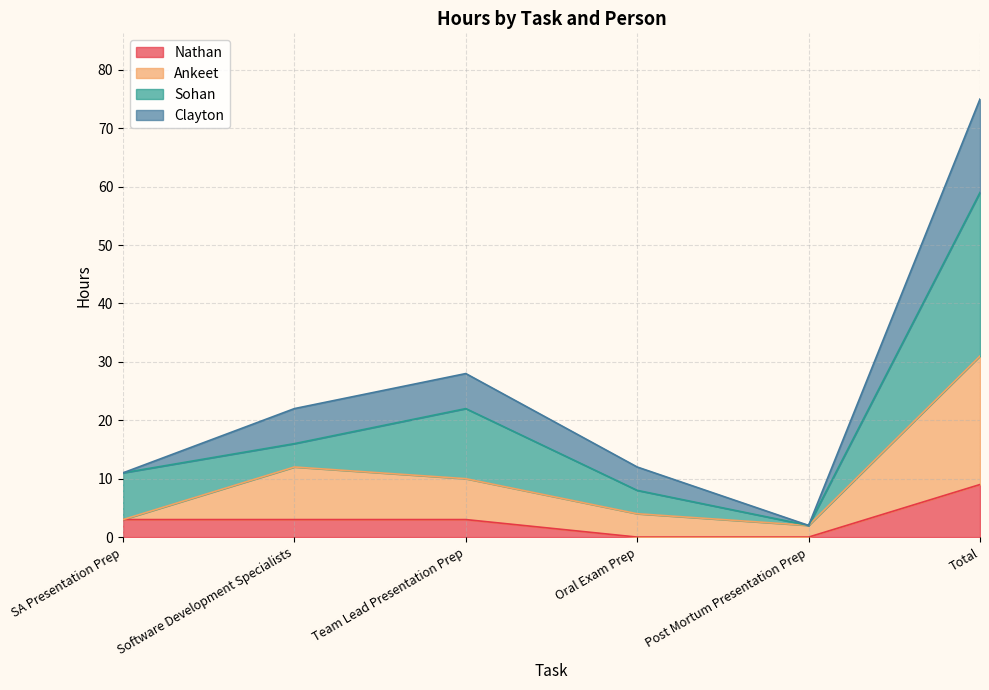

At which category is the sum across all series the highest?

Total